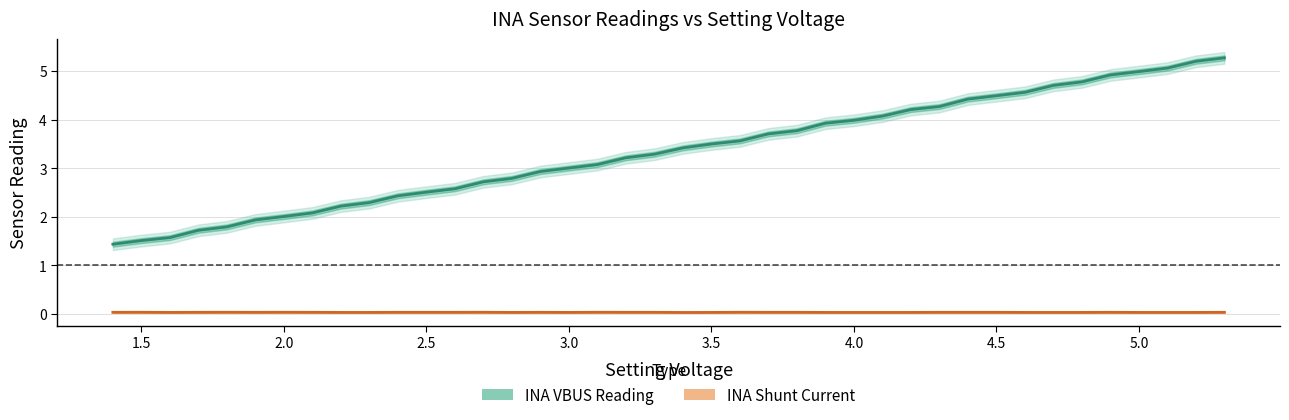

How many distinct data groups are displayed?

2